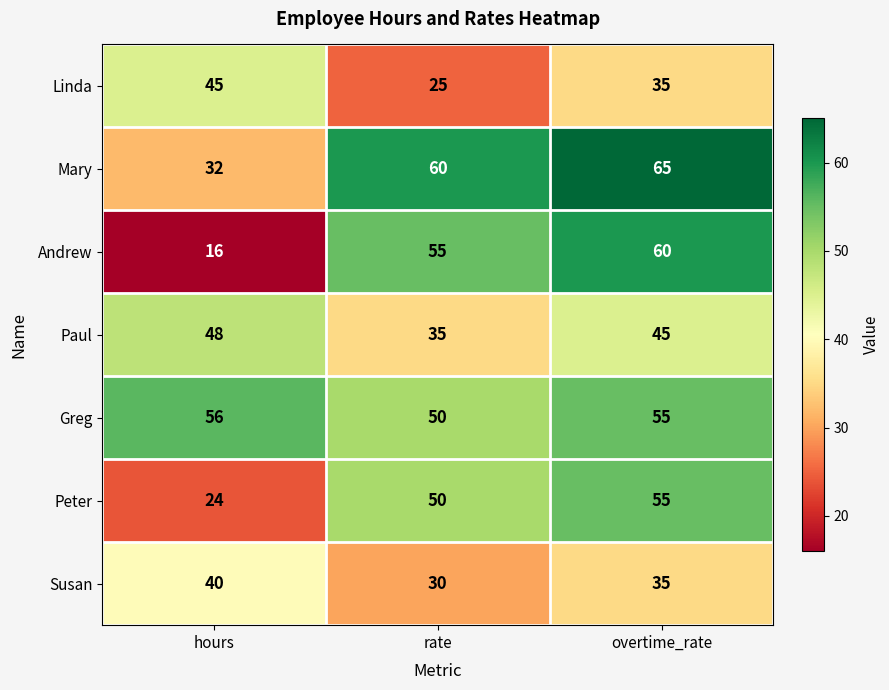

What is the difference between the highest and lowest values at hours?

40